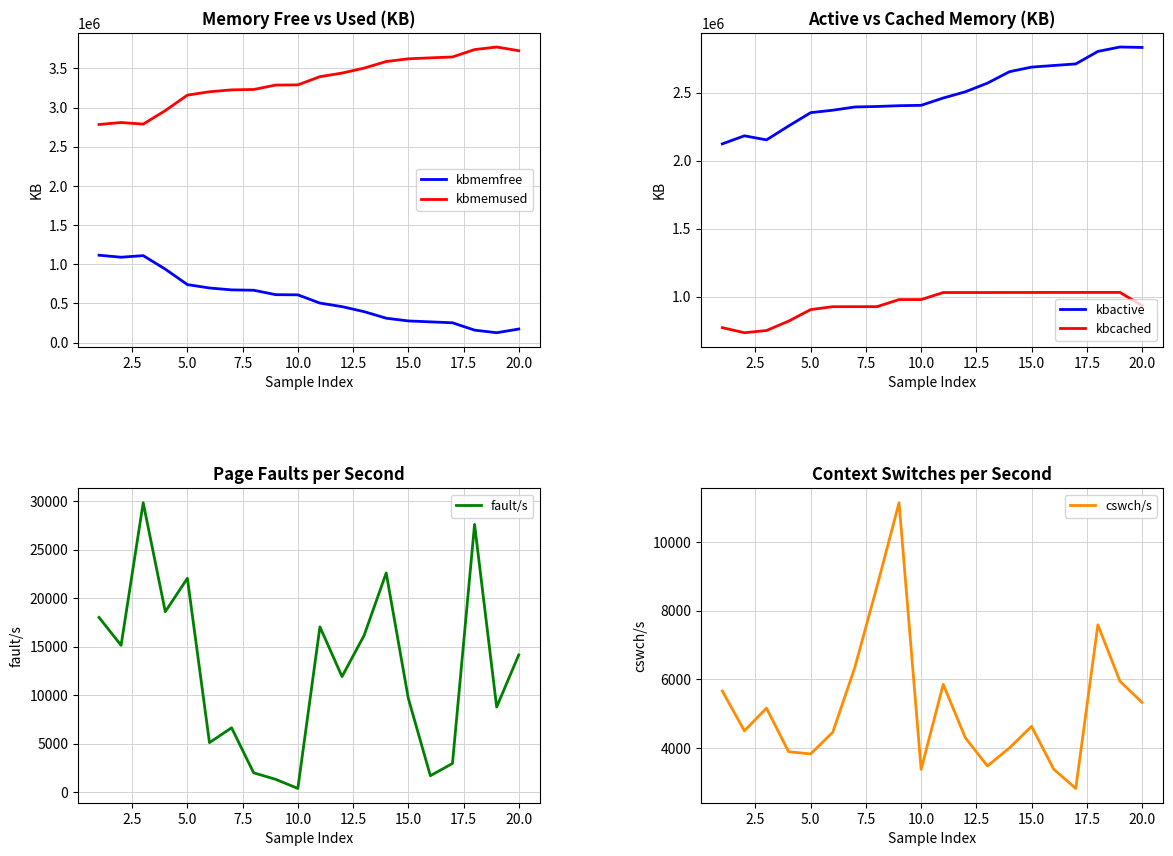

What is the value of the kbmemused point at the 14th from the left?

3587276